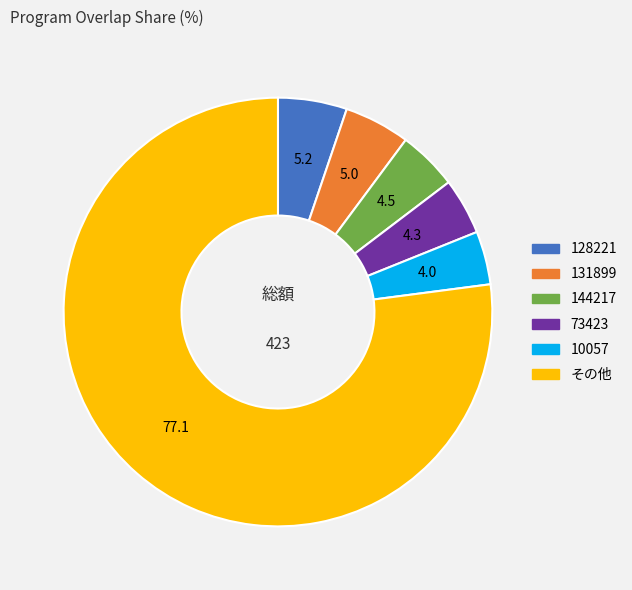

What is the majority slice?

その他